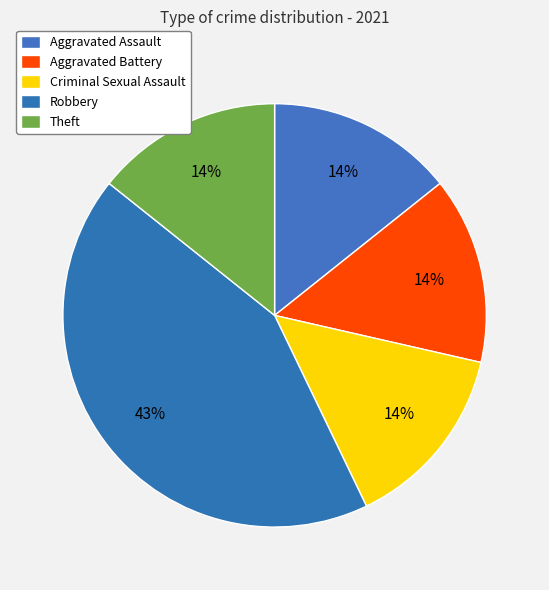

To the nearest percent, what is the combined percentage of Criminal Sexual Assault and Theft?

29%